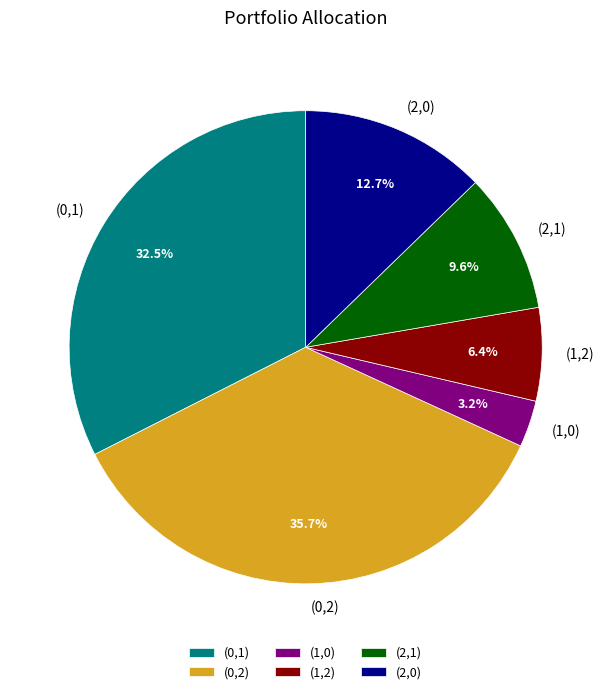

To the nearest percent, what portion does (2,0) represent?

13%